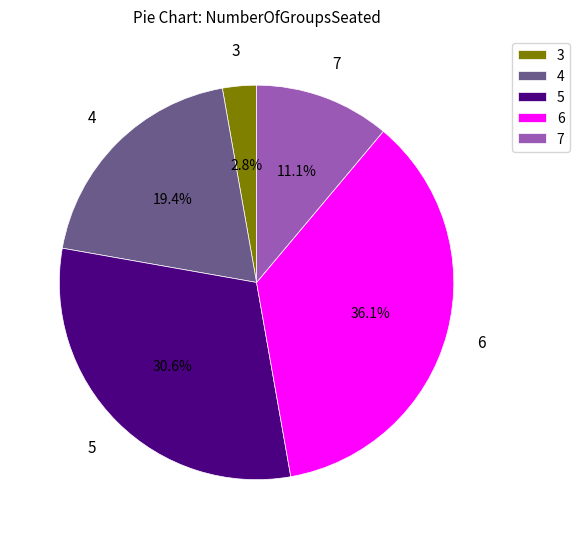

To the nearest percent, what portion does 6 represent?

36%